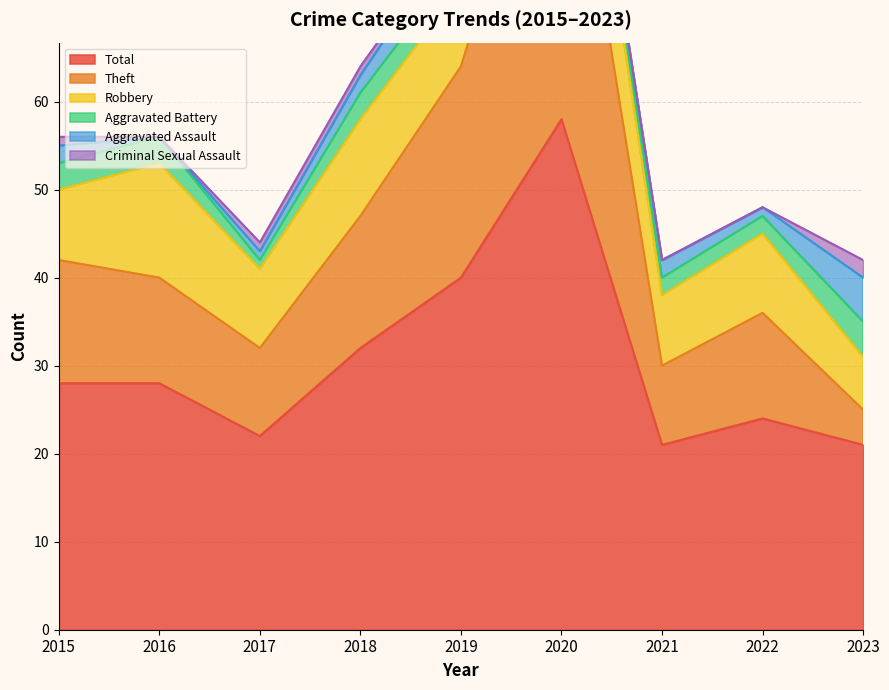

Which series has the largest range (max minus min)?

Theft